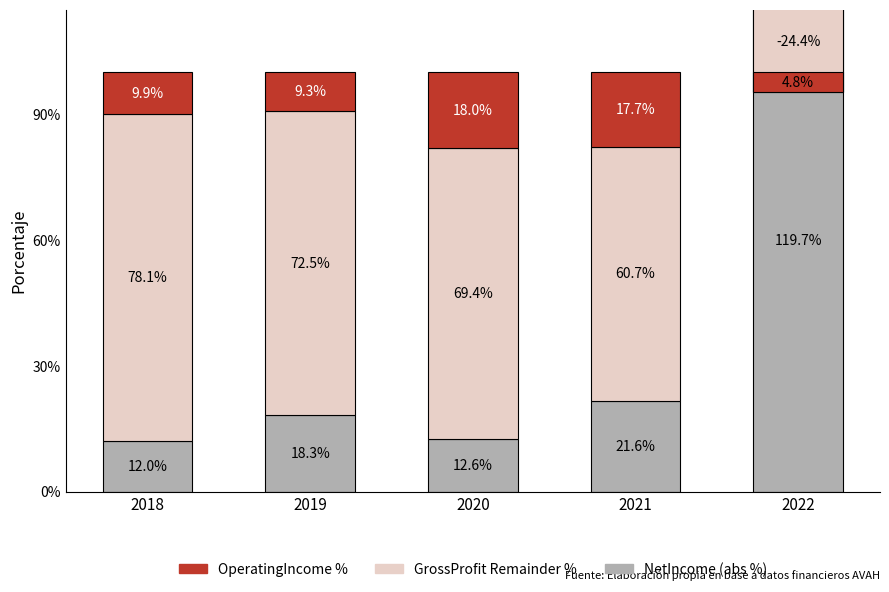

What are all the series names shown in the legend?

NetIncome (abs %), GrossProfit Remainder %, OperatingIncome %